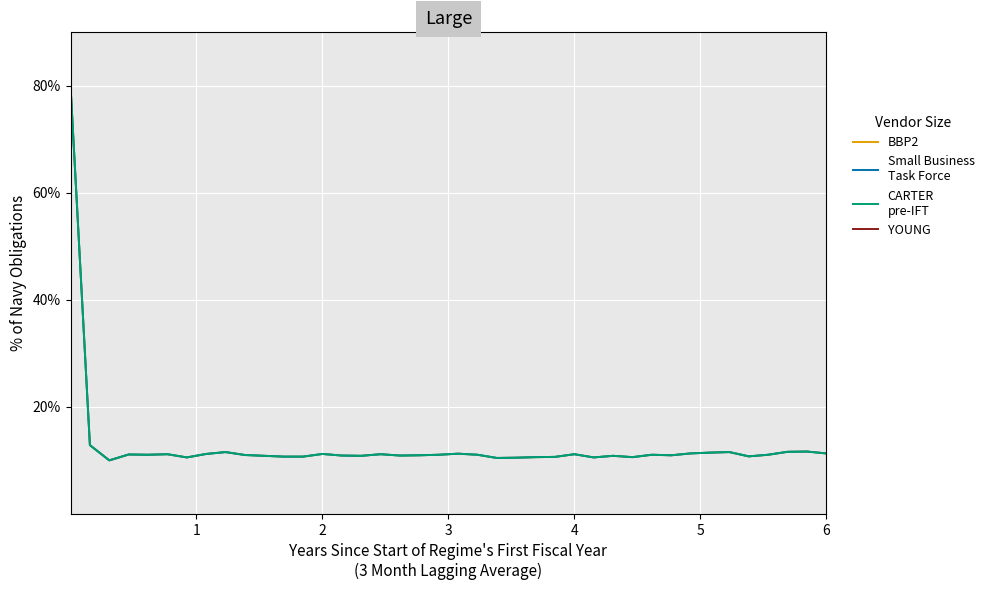

True or false: CARTER
pre-IFT has more than 0 points higher than both neighbors.

True